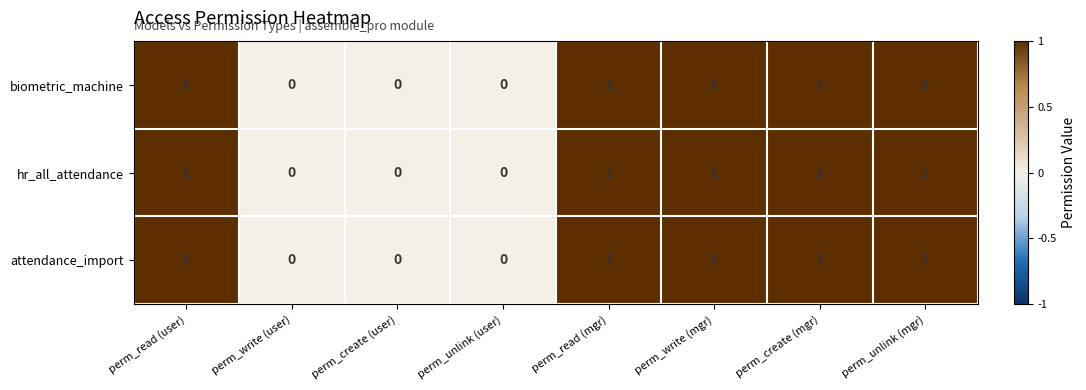

How many attendance_import values are between 0 and 1?

8